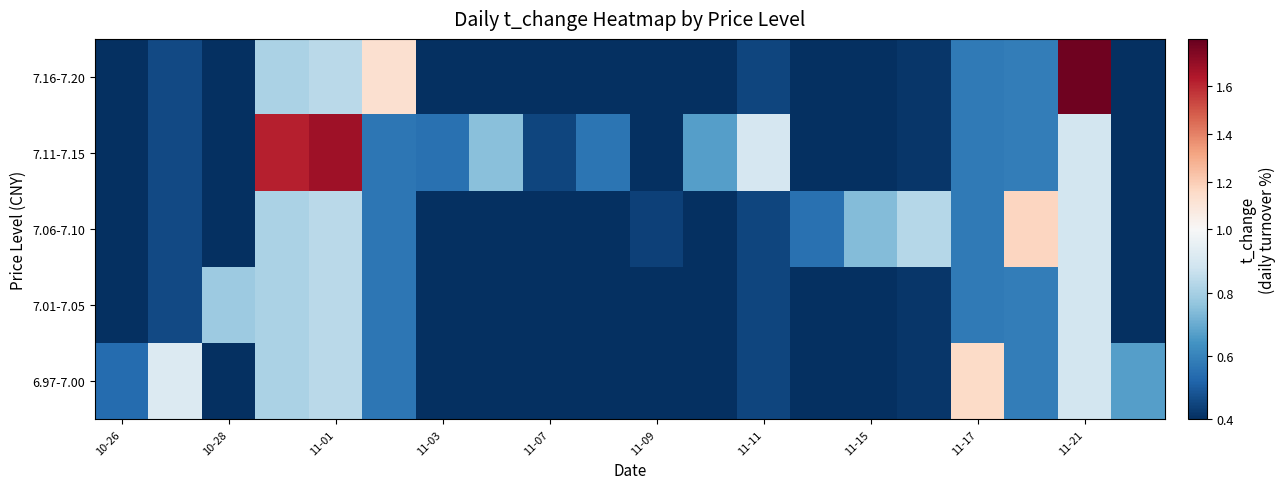

What is the maximum value shown in the chart?

1.8